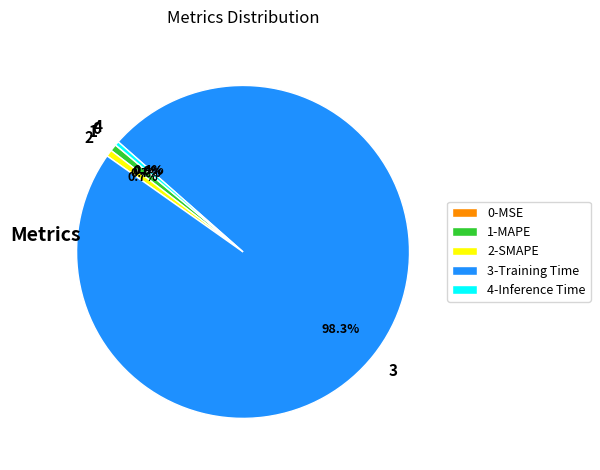

Is there any slice that represents more than half of the pie?

Yes